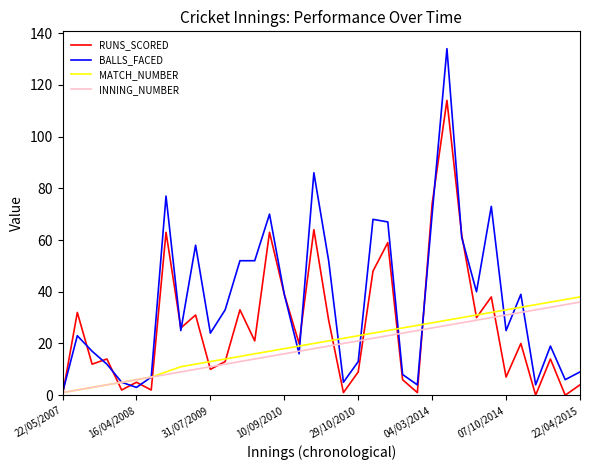

Which series has the largest total across all categories?

BALLS_FACED